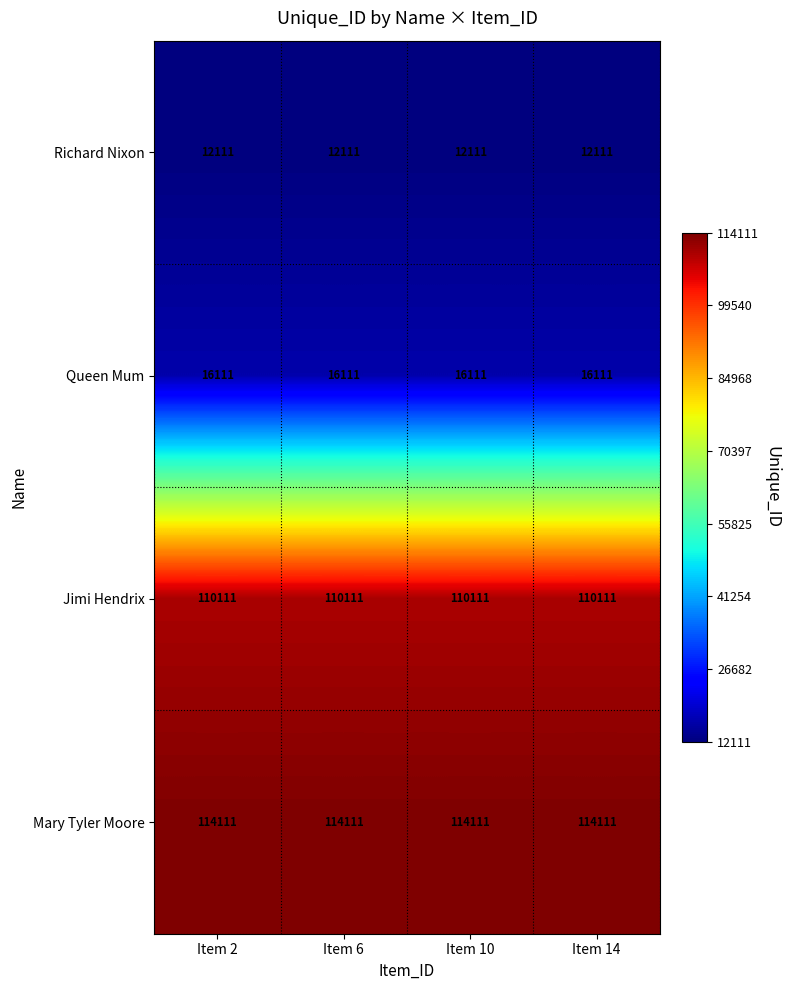

What is the maximum value shown in the chart?

114111